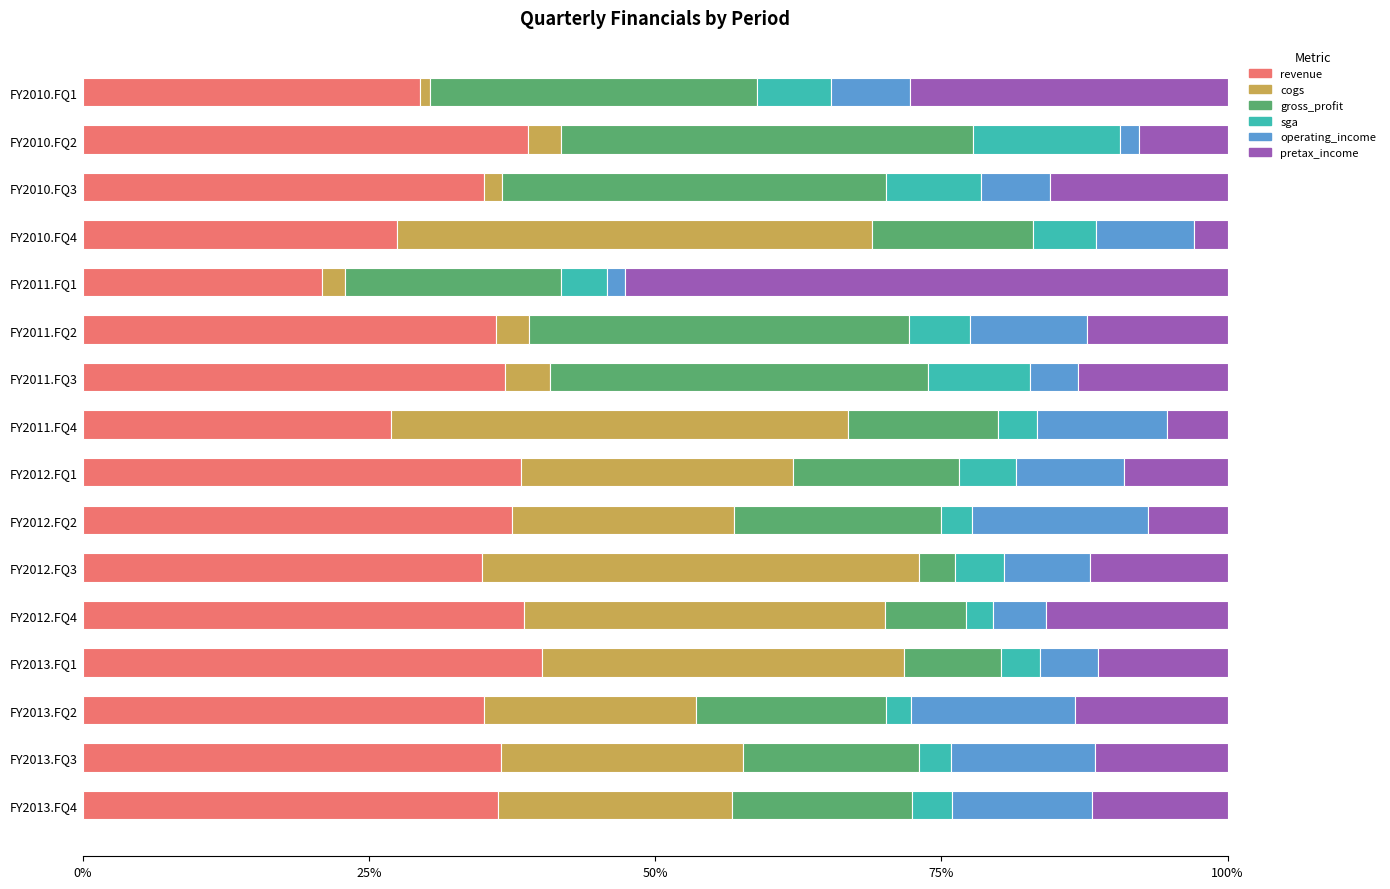

What are all the series names shown in the legend?

revenue, cogs, gross_profit, sga, operating_income, pretax_income